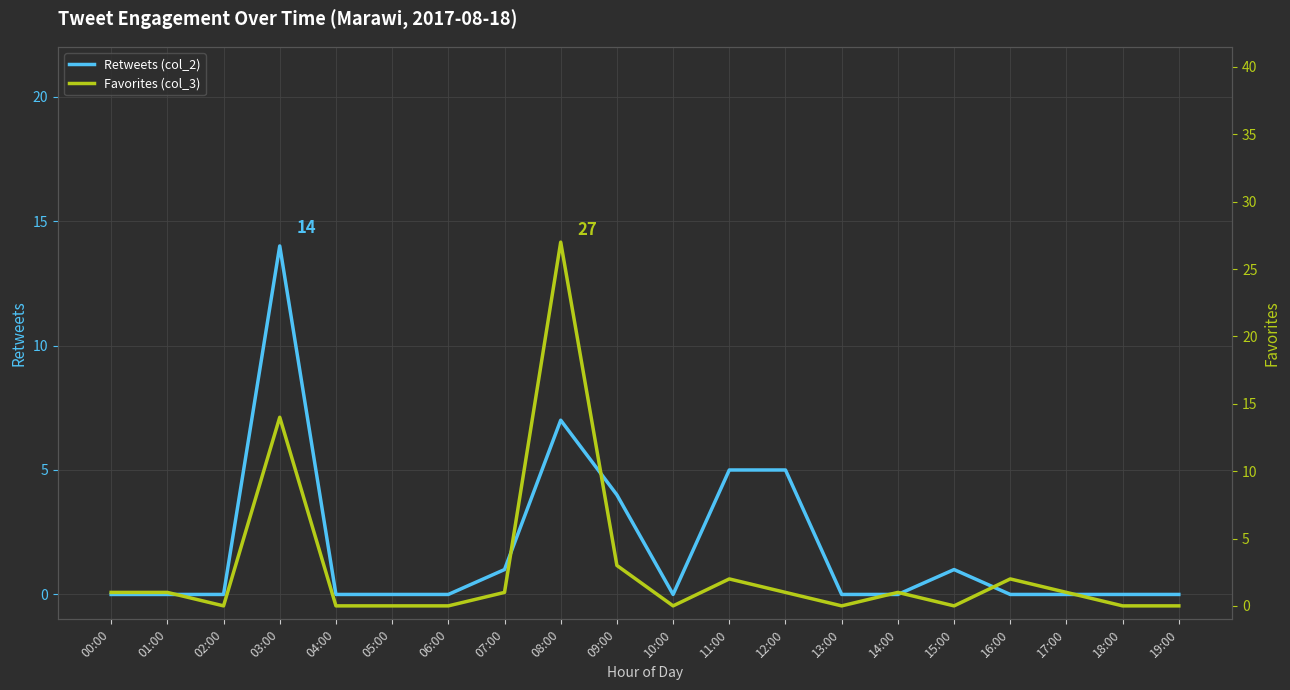

What is the label of the 5th point from the left?

04:00